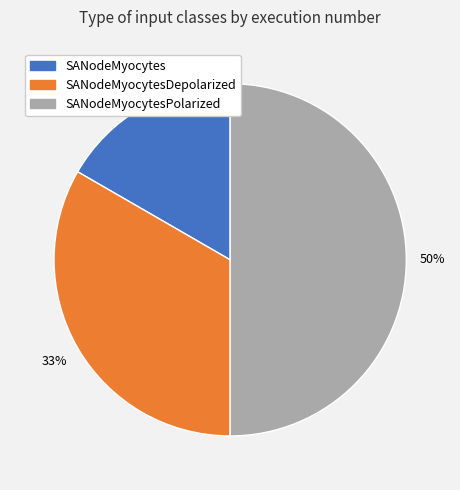

To the nearest percent, what is the average slice percentage?

33%